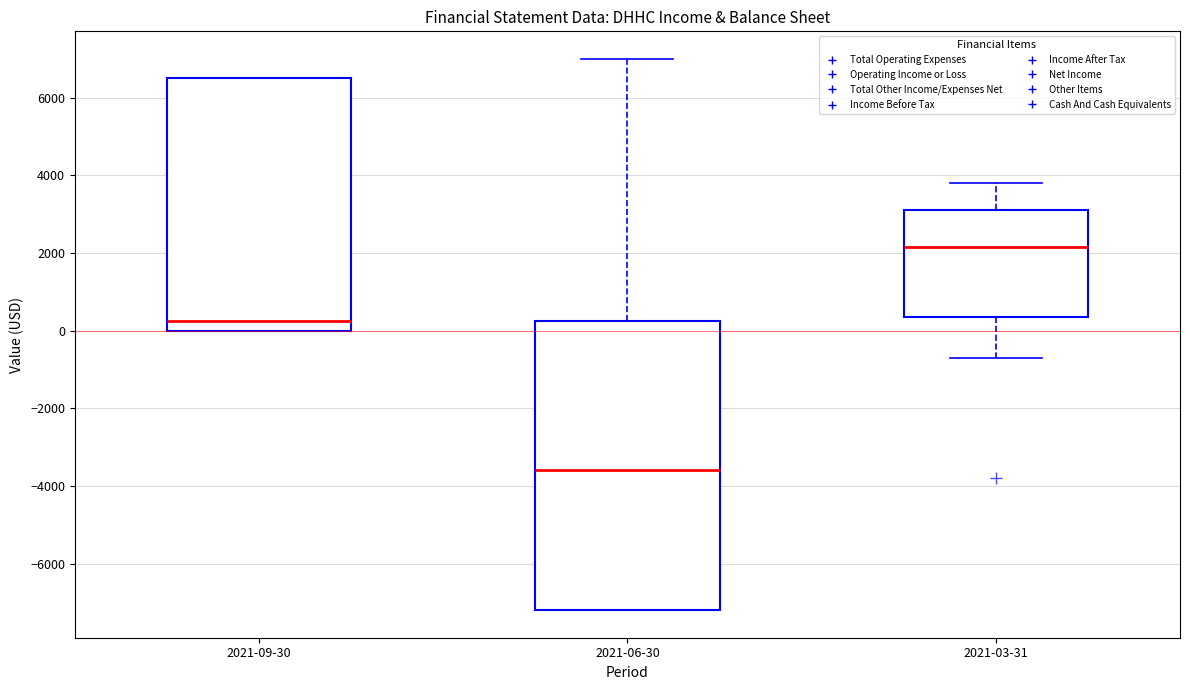

Where does the median line of the box for 2021-06-30 sit on the y-axis? The values are not printed on the chart, so give them approximately, as read against the axis.

-3600